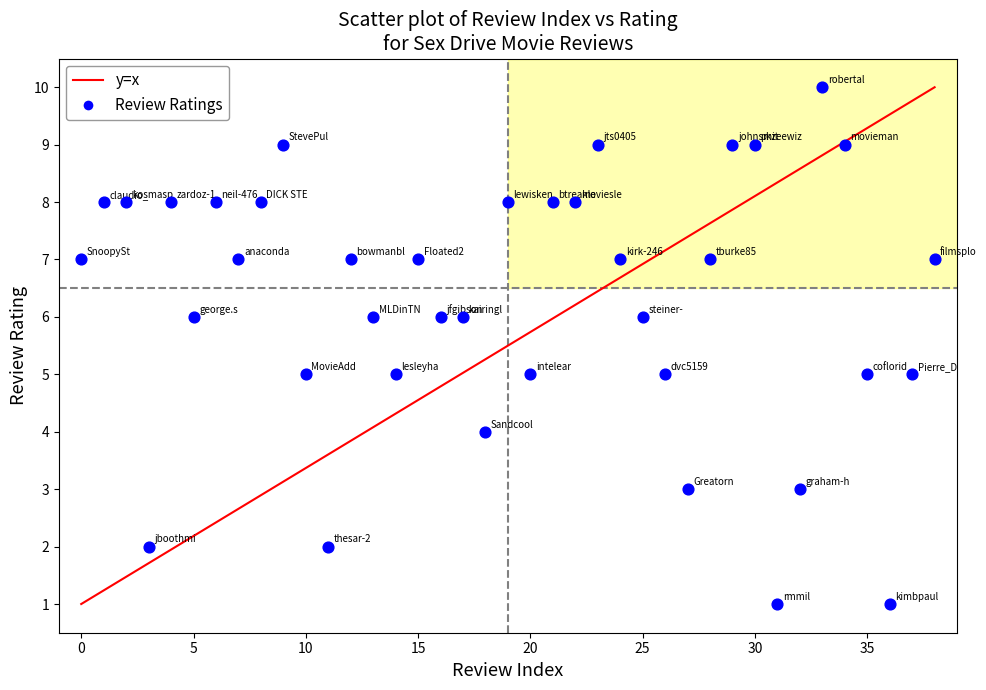

What is the range of Y values (max minus min)?

9